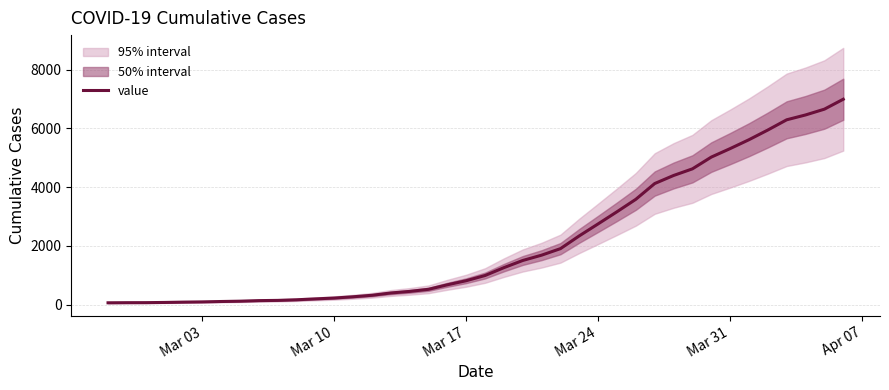

What is the average value?

2142